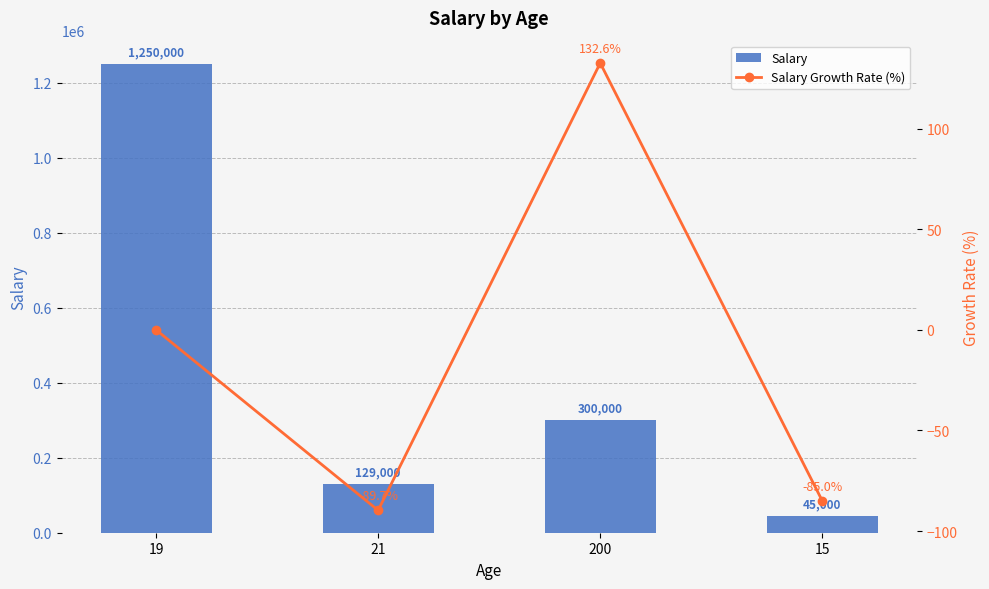

List the labels in order of Salary Growth Rate (%) value, largest first.

200, 19, 15, 21